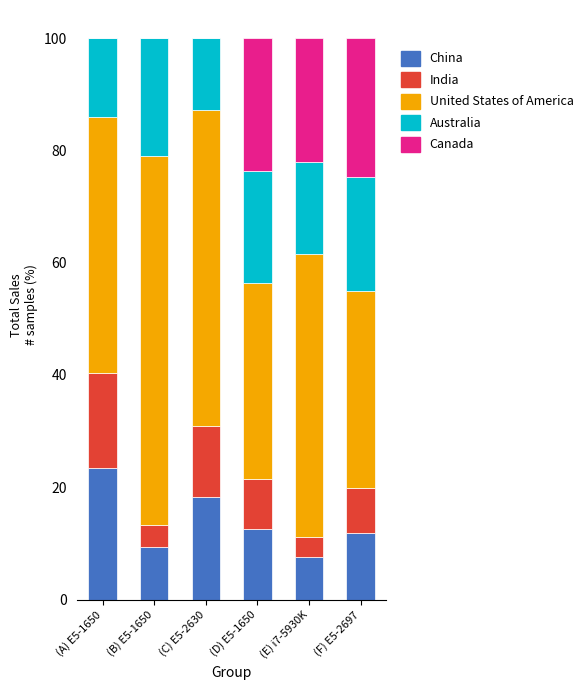

At which label does China reach its peak?

(A) E5-1650